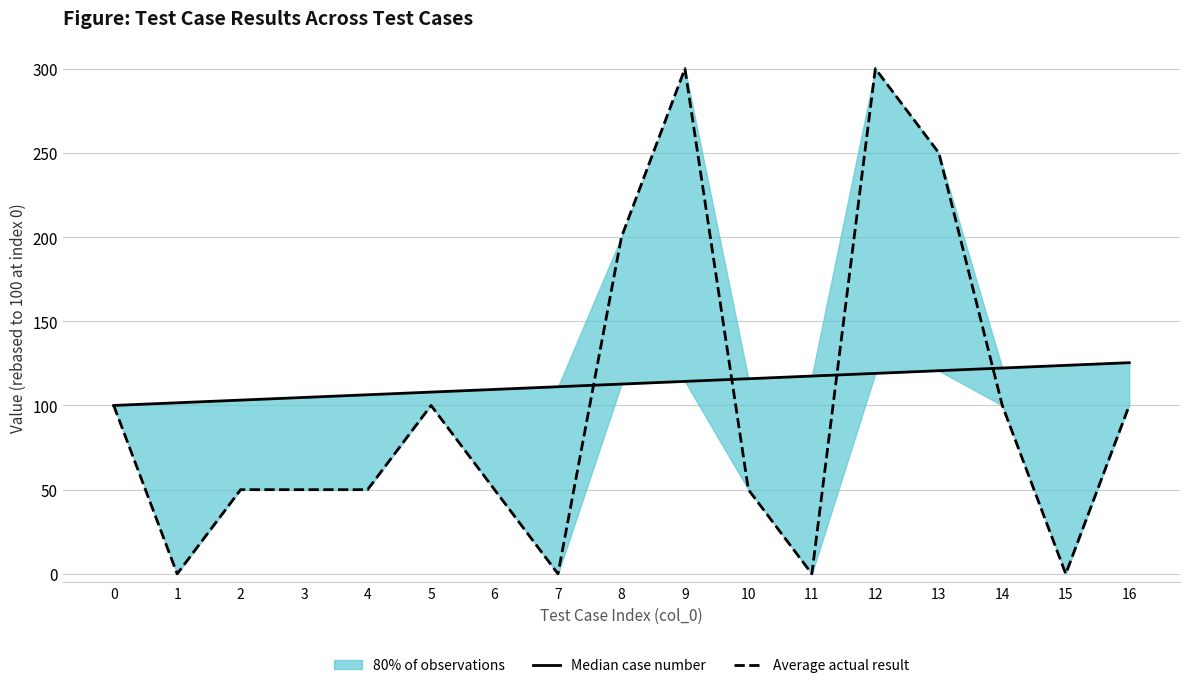

Reading left to right, list all the values displayed in this chart.

Median case number: 100.0	101.6	103.2	104.8	106.3	107.9	109.5	111.1	112.7	114.3	115.9	117.5	119.0	120.6	122.2	123.8	125.4
Average actual result: 100.0	0.0	50.0	50.0	50.0	100.0	50.0	0.0	200.0	300.0	50.0	0.0	300.0	250.0	100.0	0.0	100.0